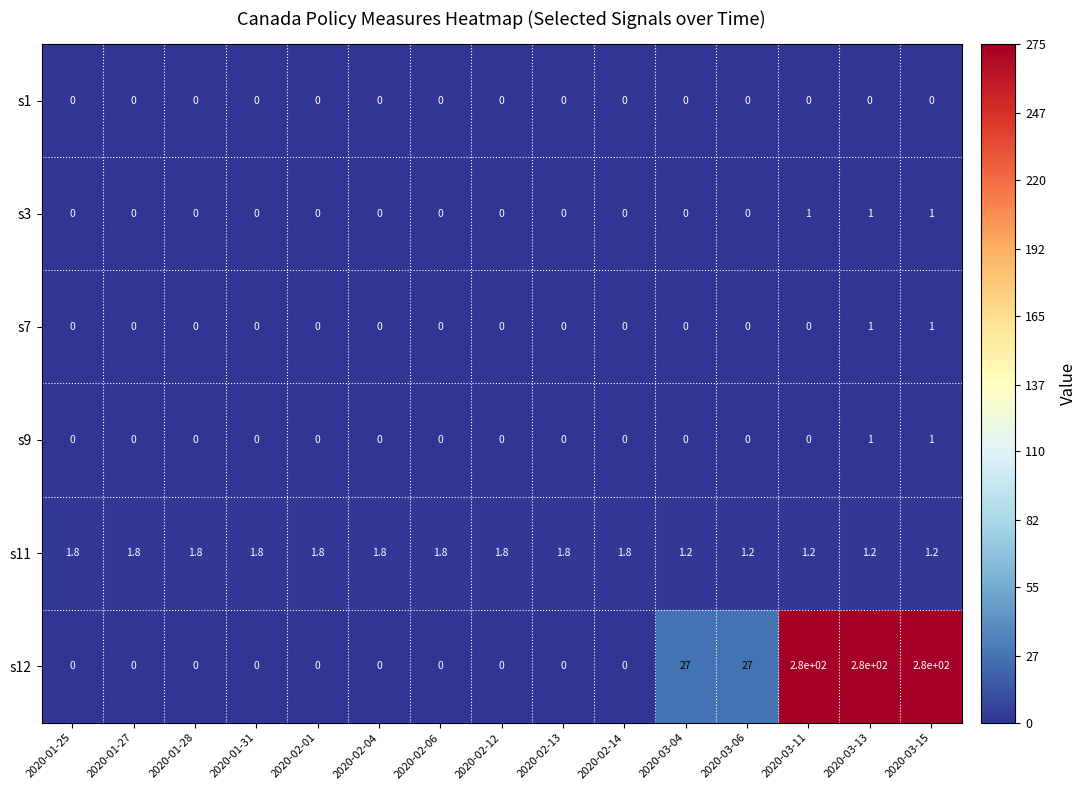

What is the difference between the maximum and second lowest values in the s7 series?

1.0